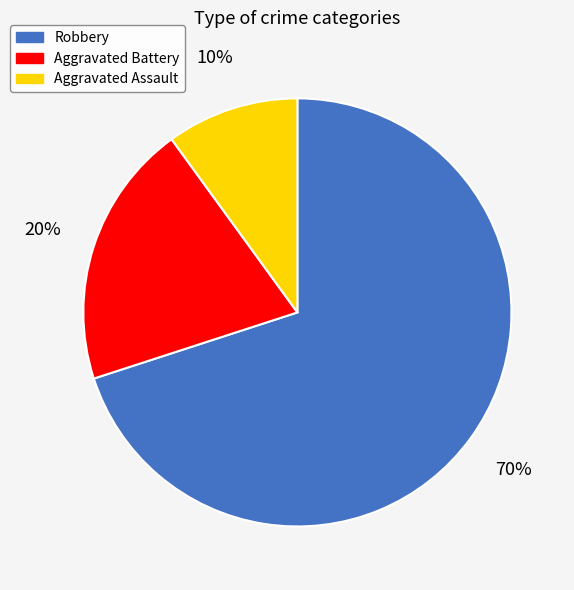

Do Aggravated Assault and Robbery together represent more than half of the pie?

Yes